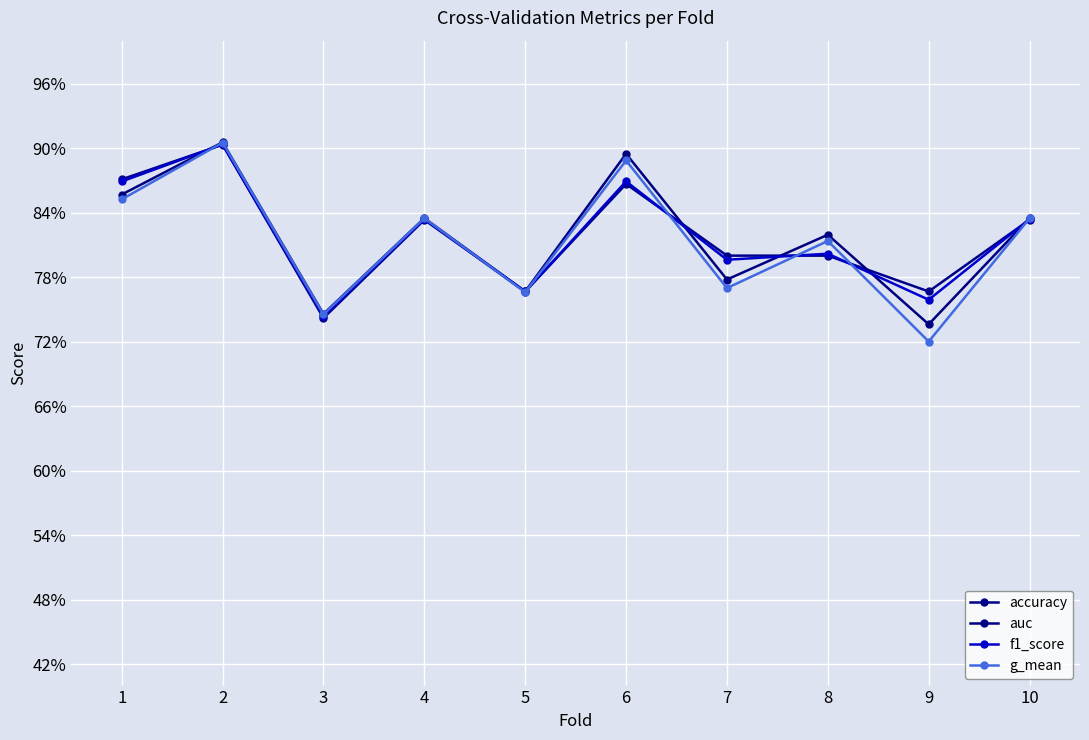

Rank the series by their maximum value, from highest to lowest.

auc, g_mean, f1_score, accuracy